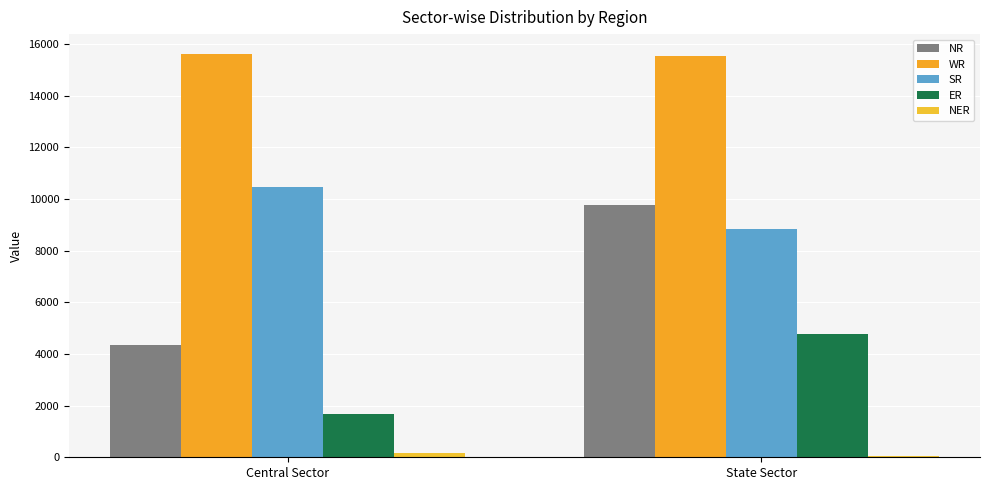

What is the sum of all SR values?

19292